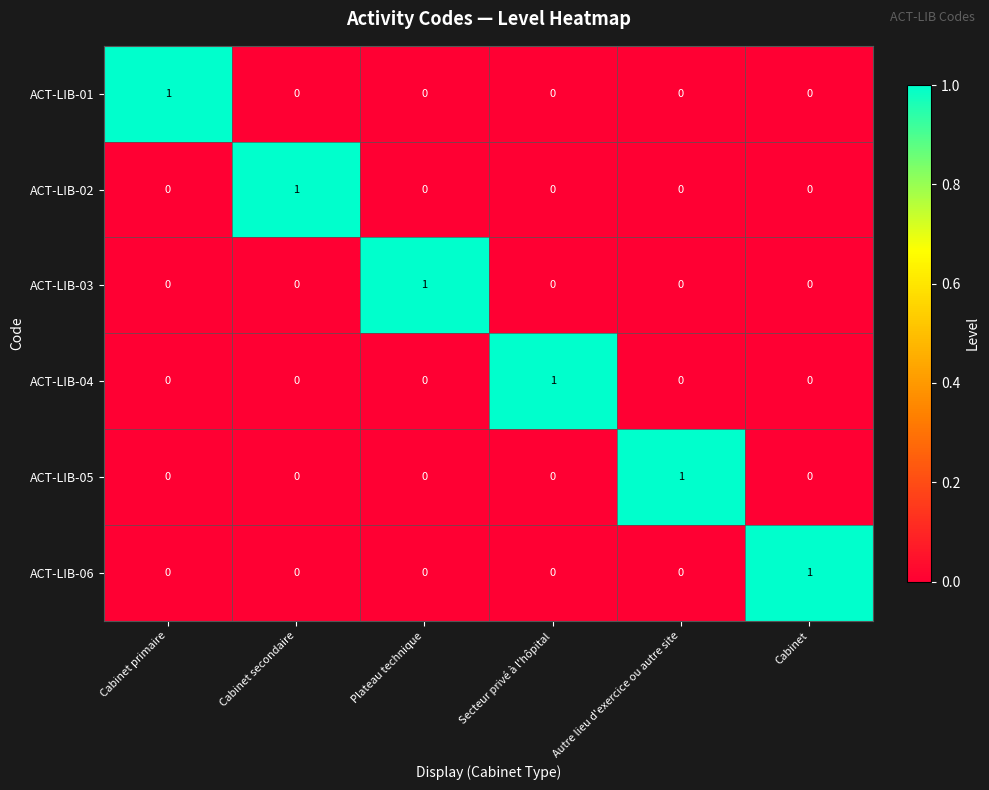

What is the maximum value shown in the chart?

1